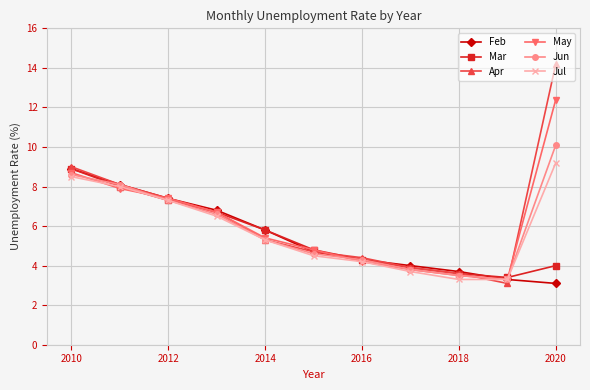

Which series has the widest spread of values?

Apr